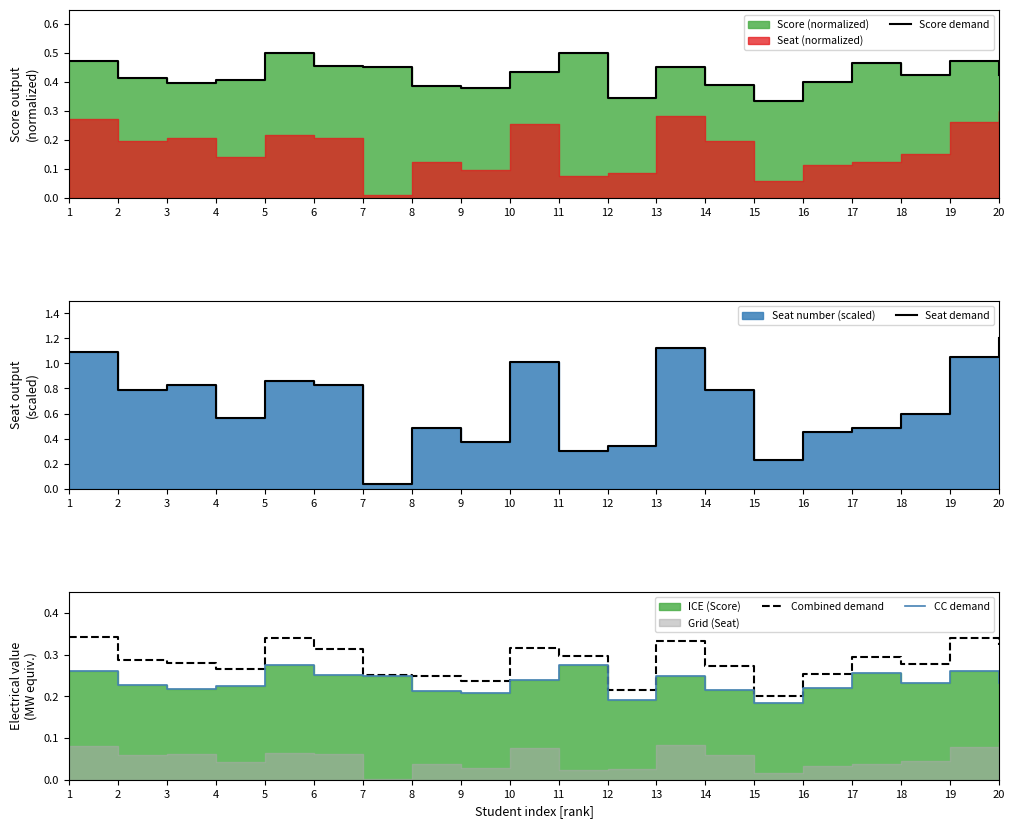

List the series in order of their peak value, lowest first.

CC demand, Combined demand, Score demand, Seat demand